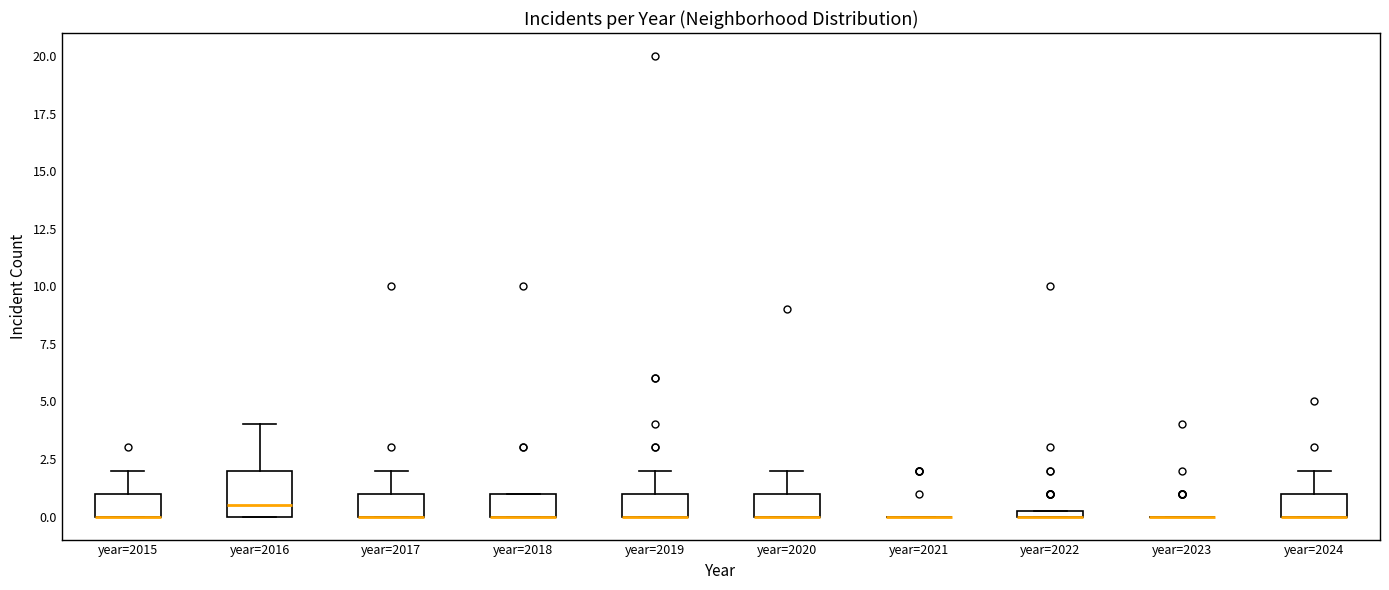

Which box is the tallest, from its lower edge to its upper edge?

year=2016